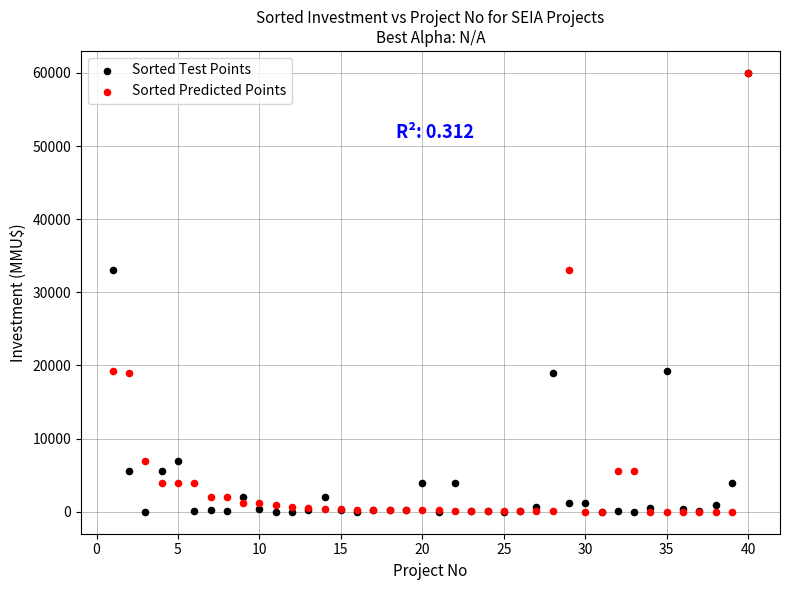

What are all the series names shown in the legend?

Sorted Test Points, Sorted Predicted Points